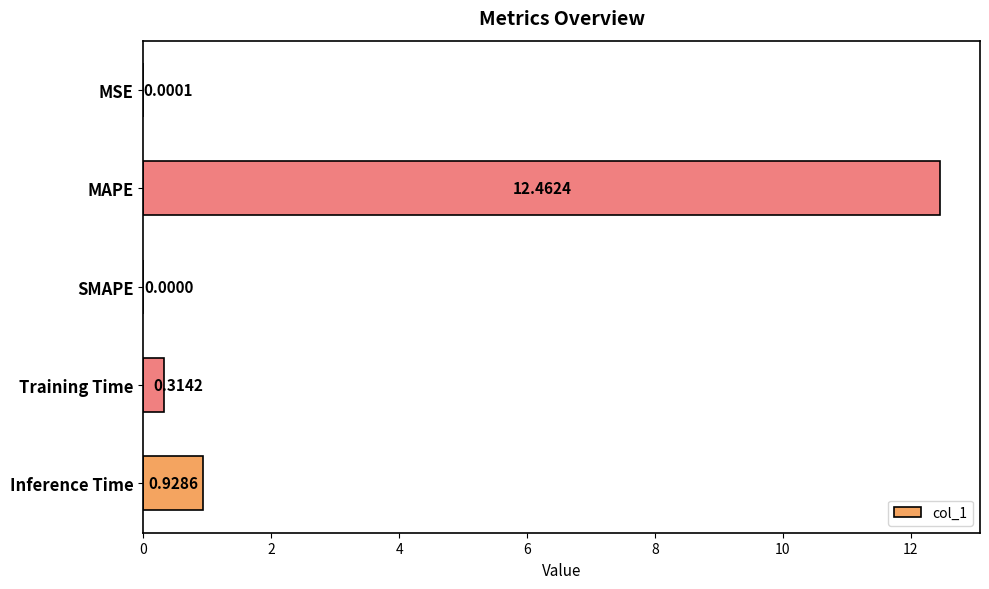

What is the change in value from MAPE to SMAPE?

-12.5